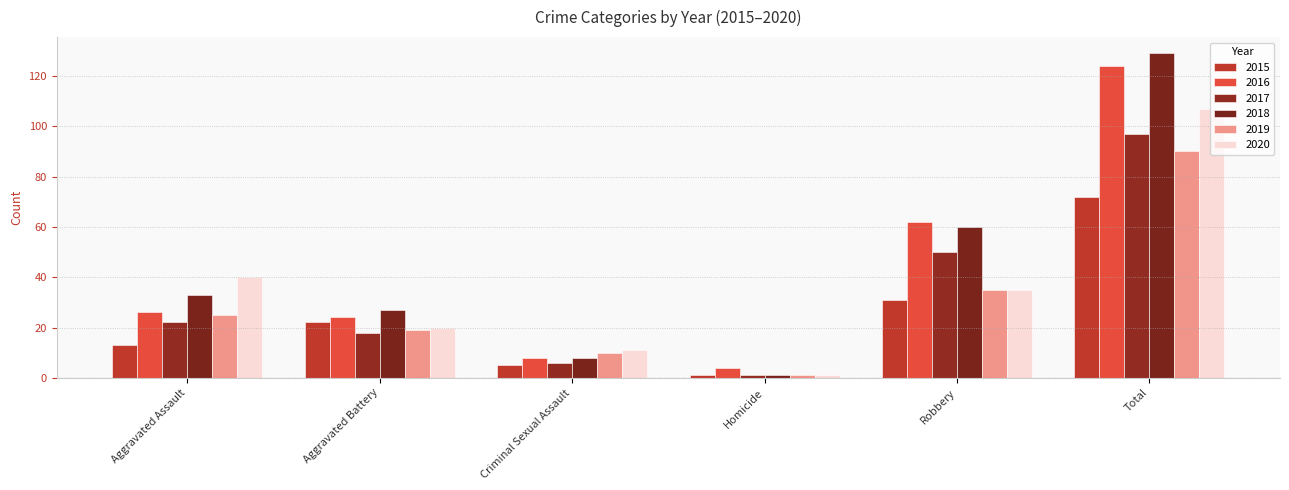

What is the value of the 2019 bar at the 1st from the left?

25